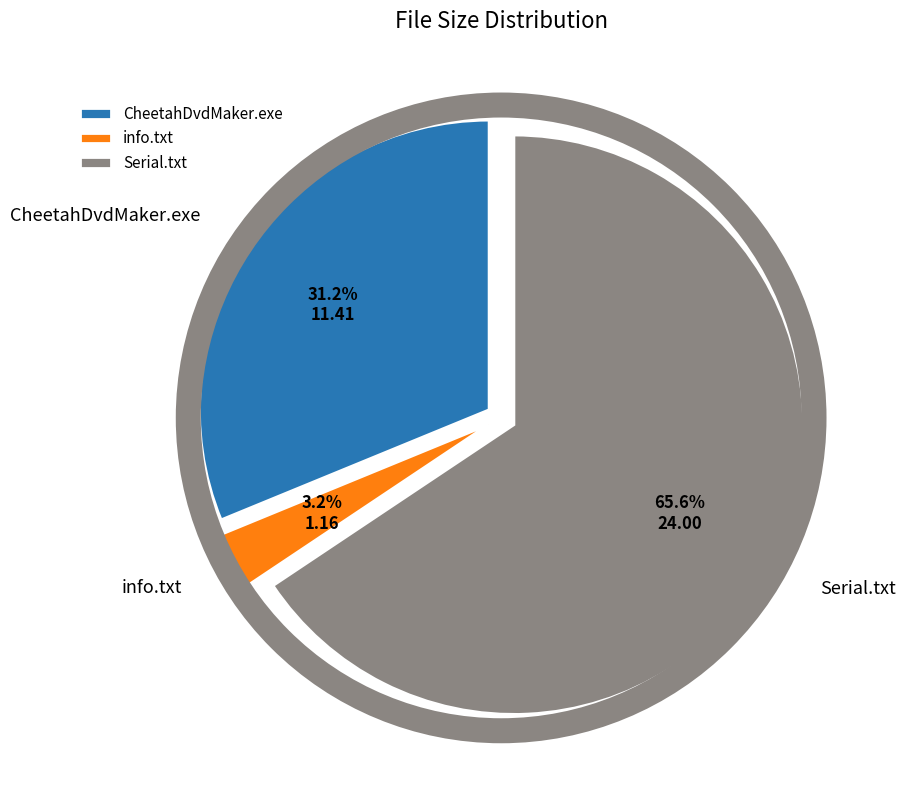

What is the smallest slice in the pie chart?

info.txt